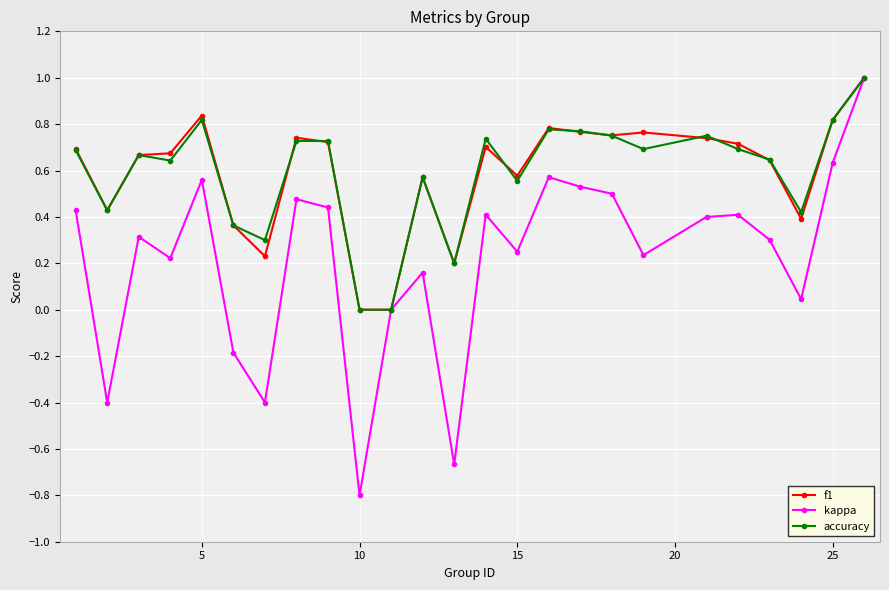

Which series has the widest spread of values?

kappa